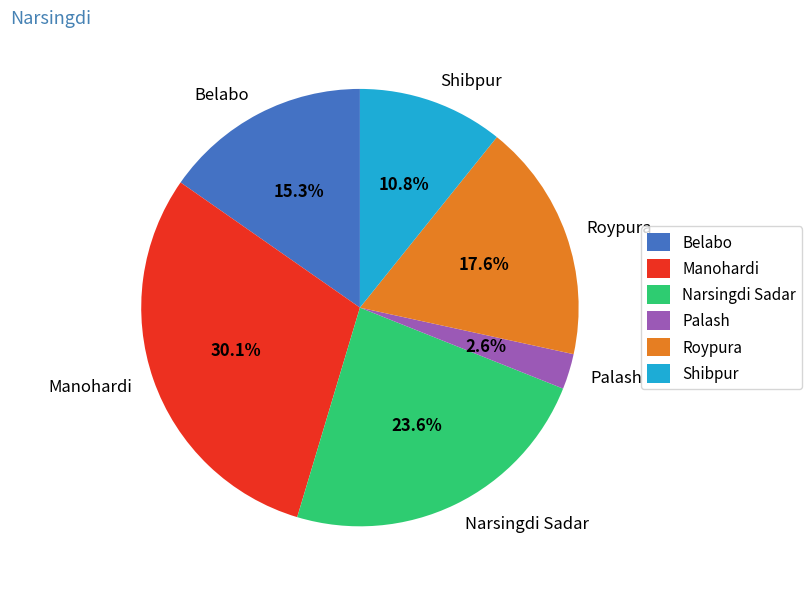

How much of the chart is everything except Shibpur?

89.2%